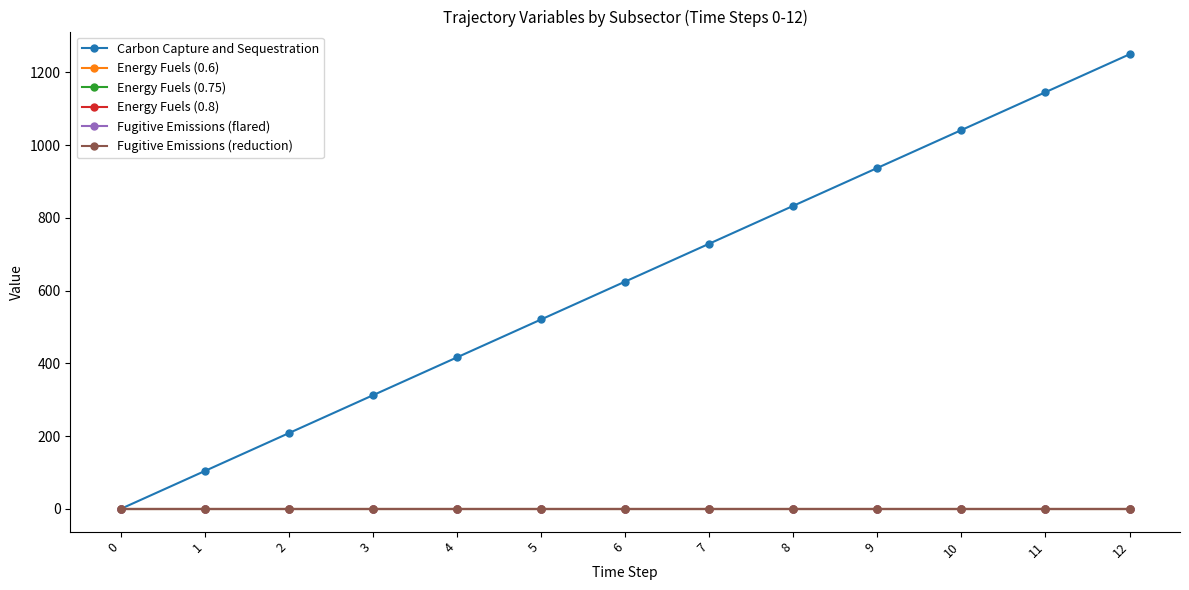

Is the value of Carbon Capture and Sequestration at 4 greater than the value of Fugitive Emissions (flared) at 2?

Yes